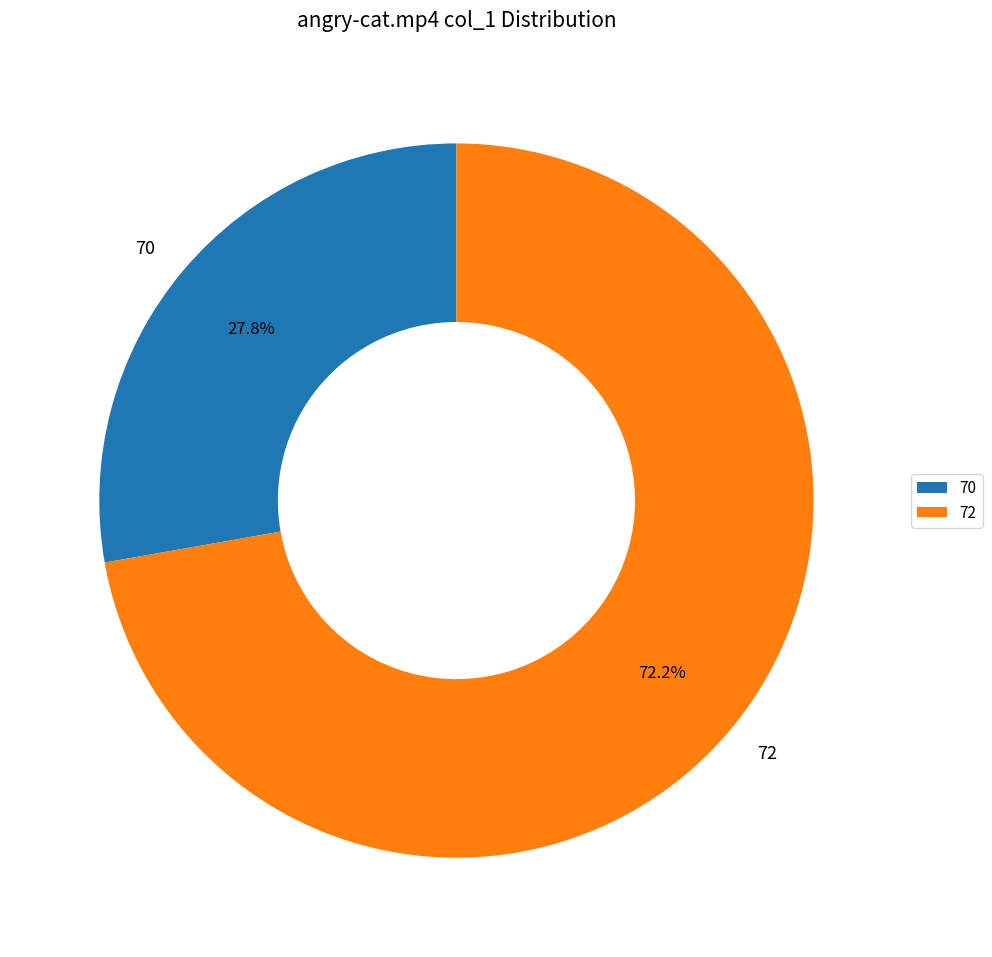

Which slice is the largest?

72